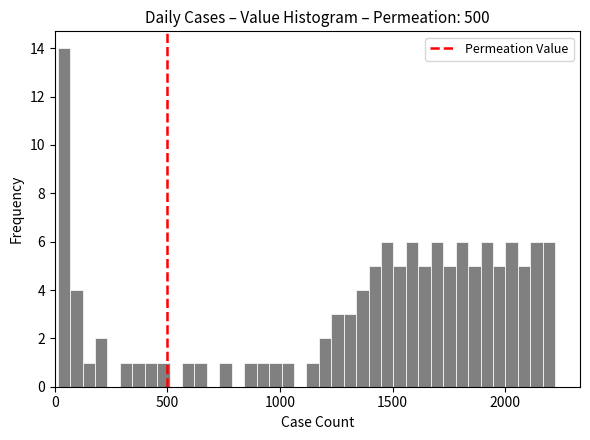

Read against the x-axis, roughly where is the centre of the tallest bar?

50